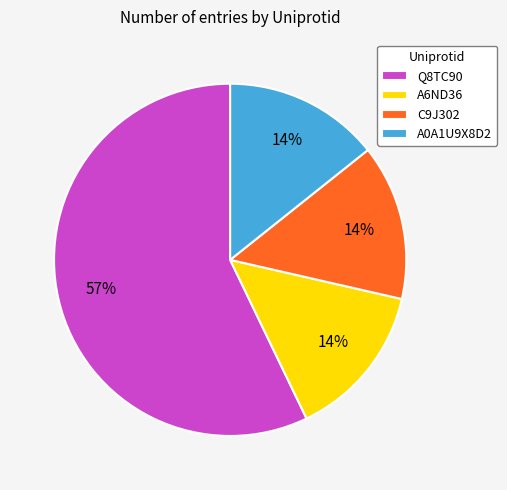

Which slice represents more than half of the pie?

Q8TC90